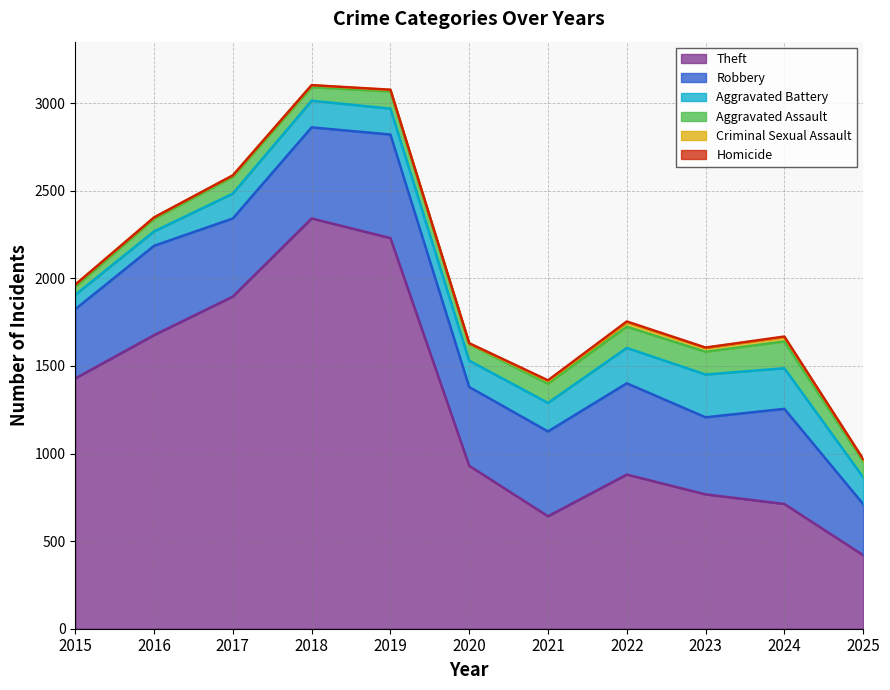

What is the sum of the Theft values at 2016 and 2025?

2096